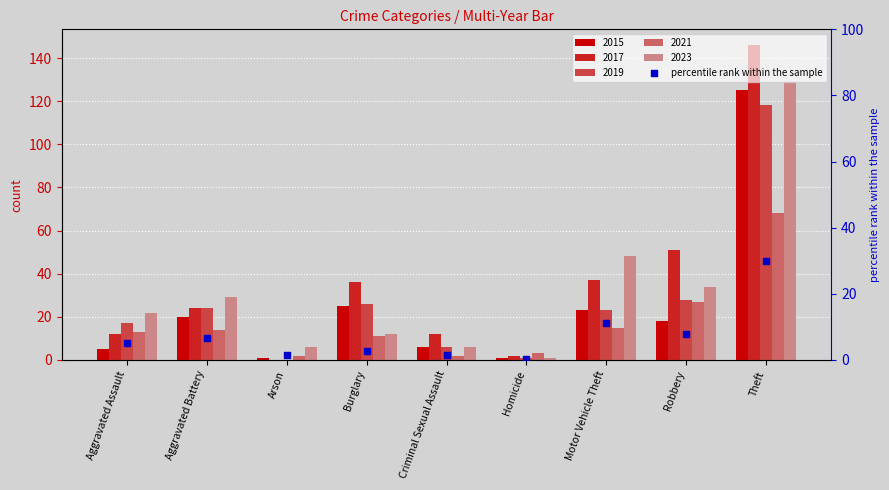

Which has a higher value, Motor Vehicle Theft or Theft?

Theft